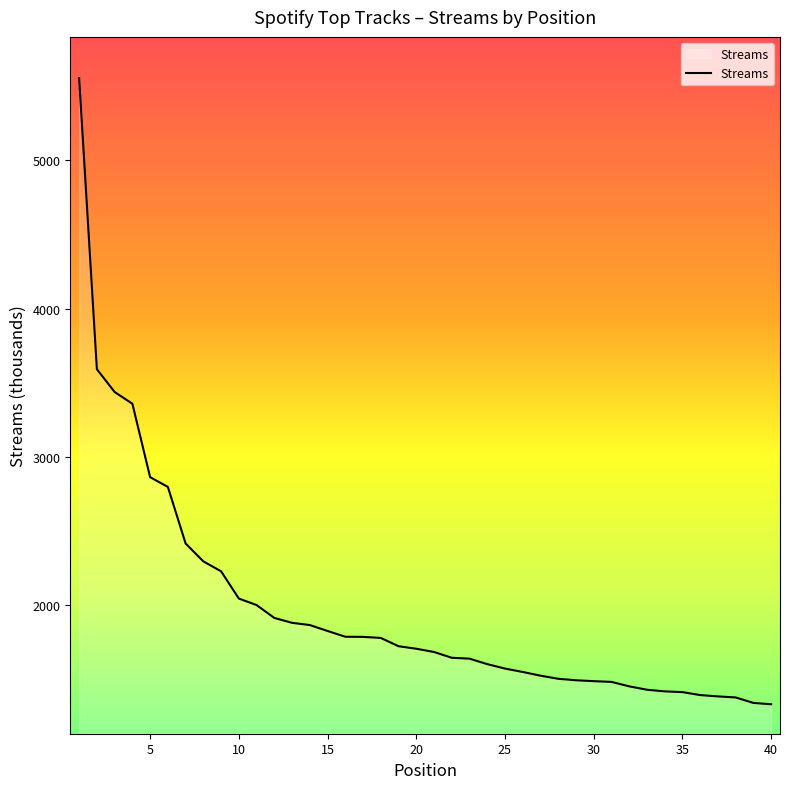

What is the smallest value displayed?

1327